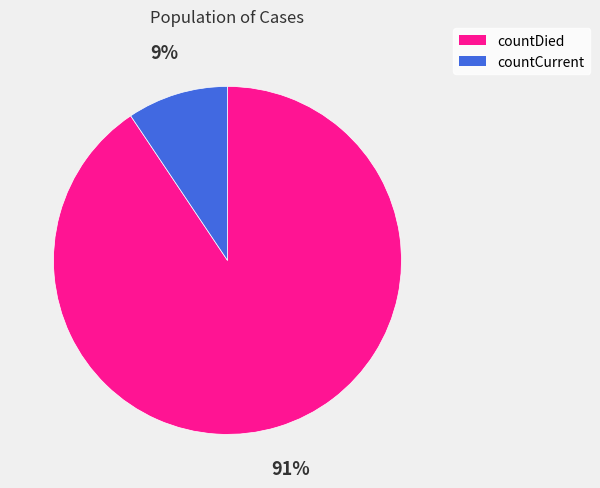

Which category has the smallest portion of the pie?

countCurrent